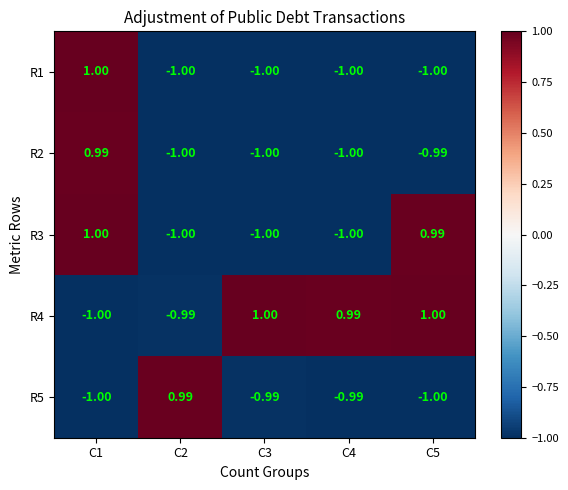

Is the value of R2 at C4 greater than the value of R4 at C4?

No